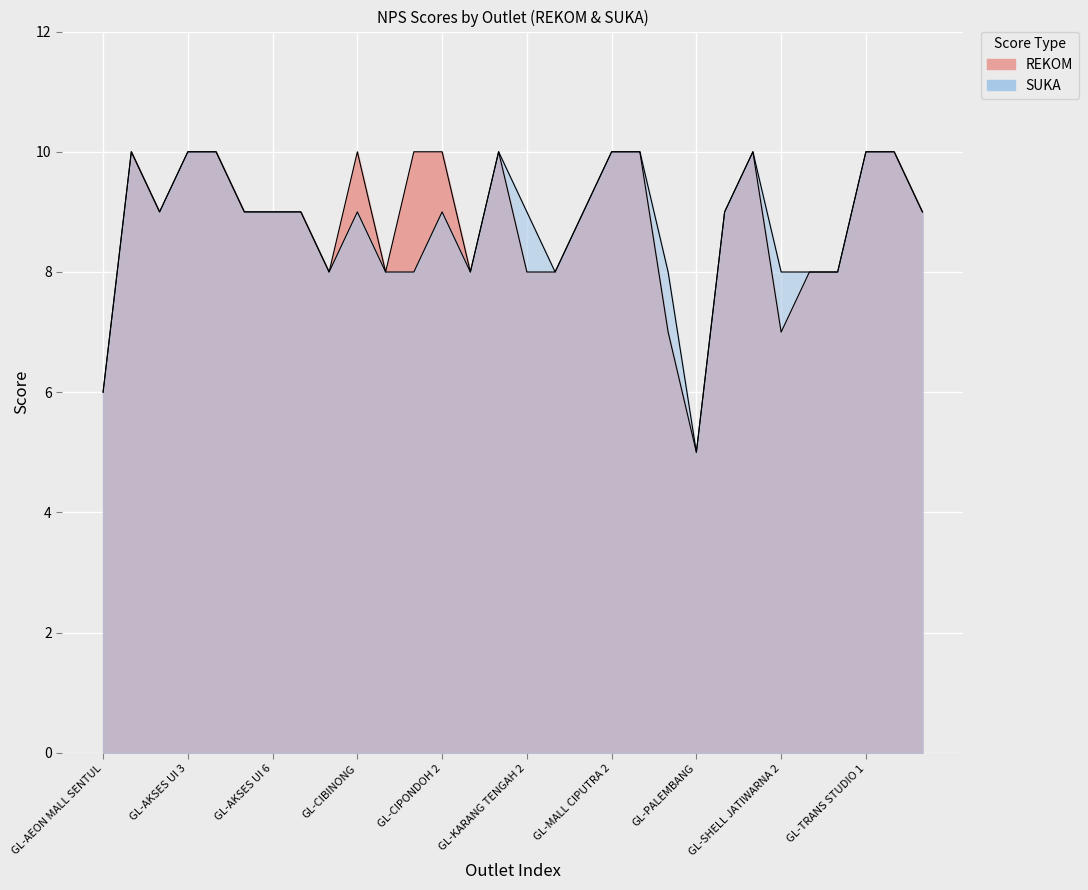

Between GL-AKSES UI 3 and GL-CIPONDOH 1, which is larger?

GL-AKSES UI 3